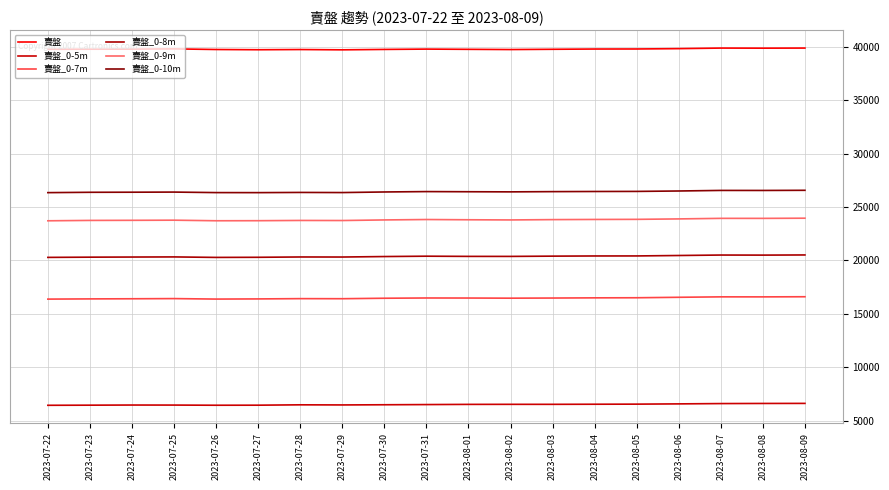

At which category does 賣盤_0-7m reach its first local valley?

2023-07-26